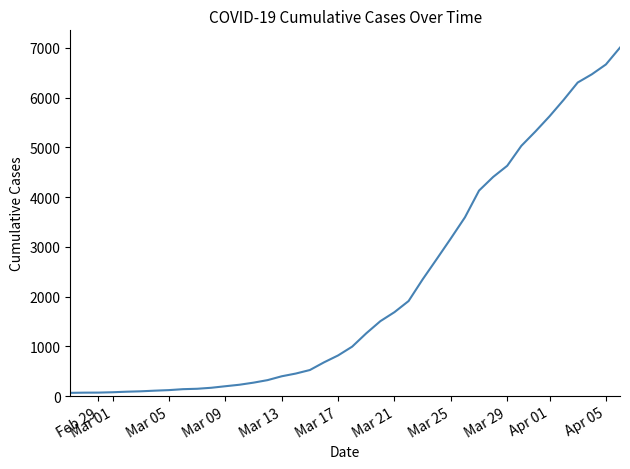

What is the greatest value displayed?

7003